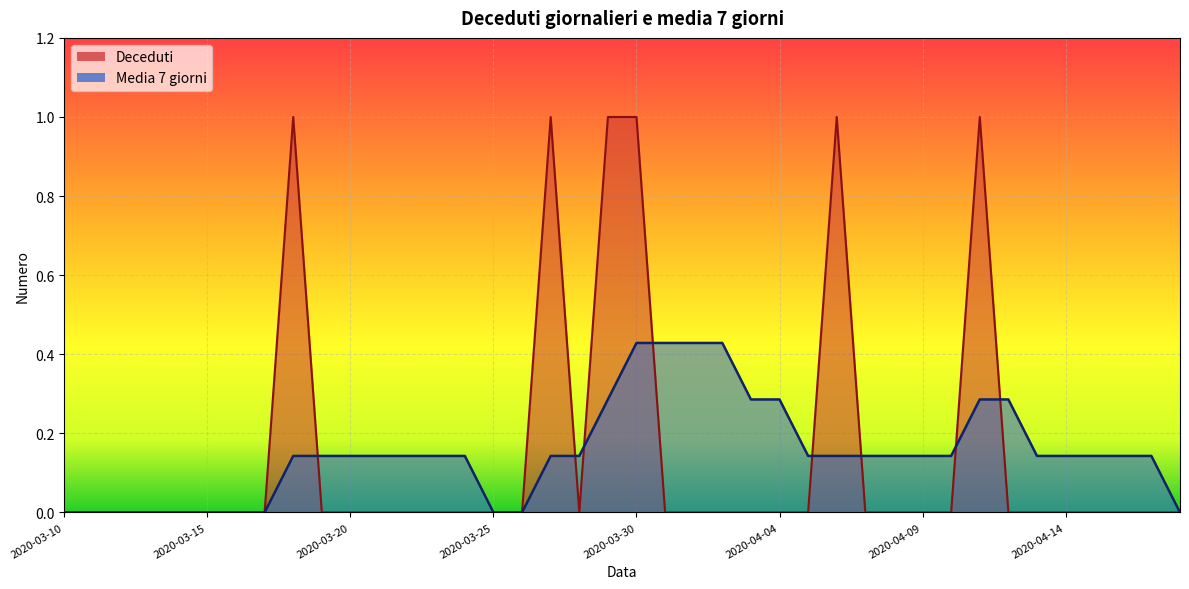

In Deceduti, how many points are higher than both neighbors (excluding endpoints)?

4